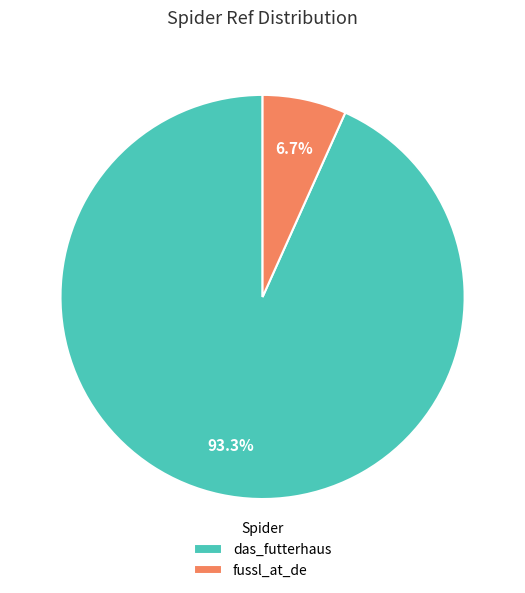

To the nearest percent, what is the difference between the das_futterhaus and fussl_at_de slice percentages?

87%